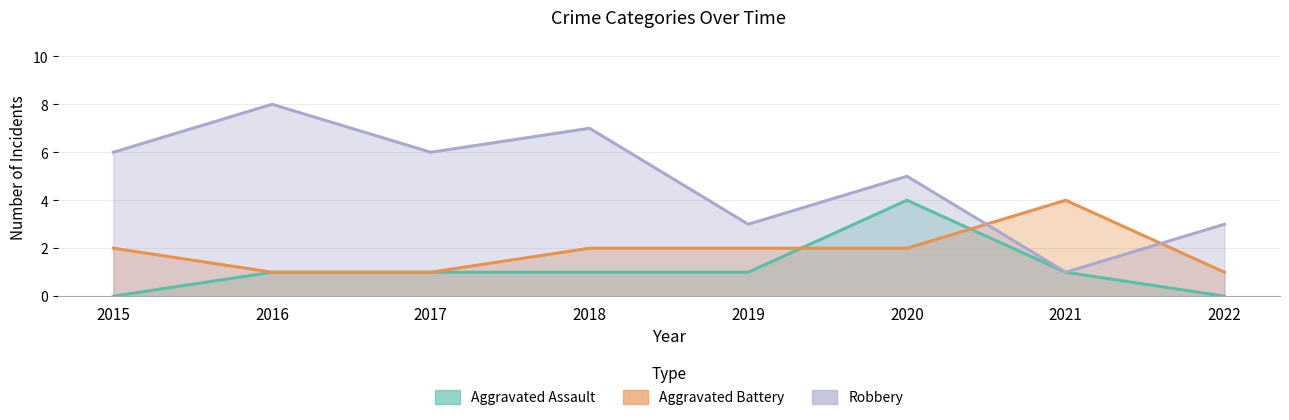

List the series in order of their peak value, lowest first.

Aggravated Assault, Aggravated Battery, Robbery